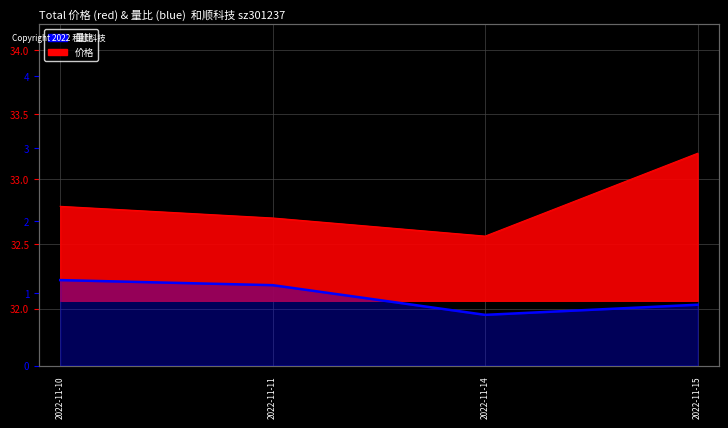

Where is the first local minimum?

2022-11-14